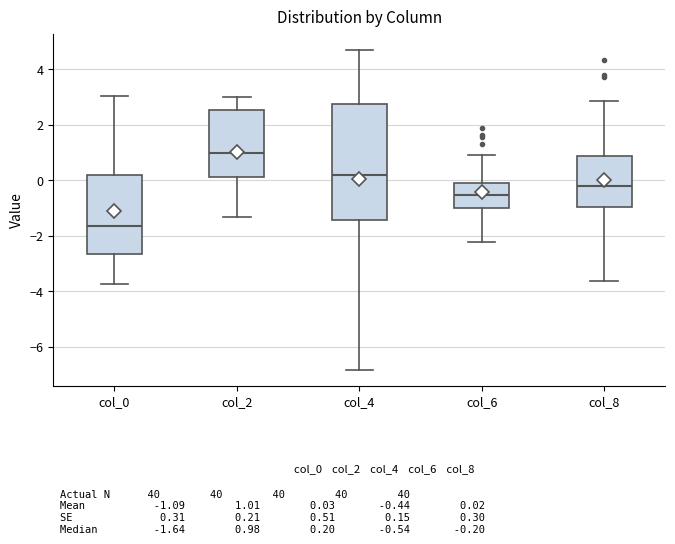

Which box has the highest median line?

col_2